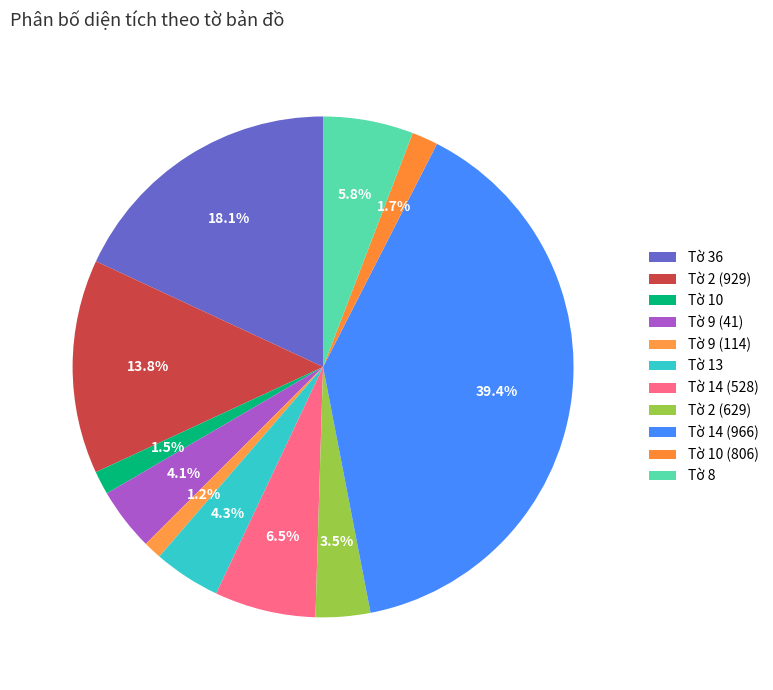

The Tờ 36 slice represents 18% of the pie. True or false?

True